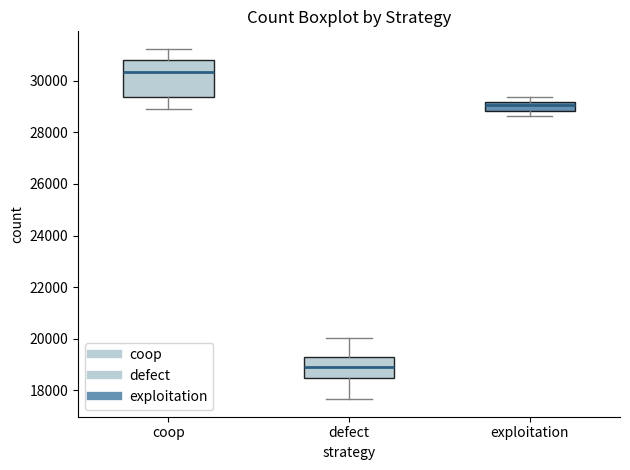

Reading left to right, read every box against the y-axis: the position of its median line, the range the box covers, and the ends of its whiskers. The values are not printed on the chart, so give them approximately, as read against the axis.

coop: median 30400, box 29400 to 30800, whiskers 29000 to 31200
defect: median 18800, box 18400 to 19200, whiskers 17600 to 20000
exploitation: median 29000, box 28800 to 29200, whiskers 28600 to 29400